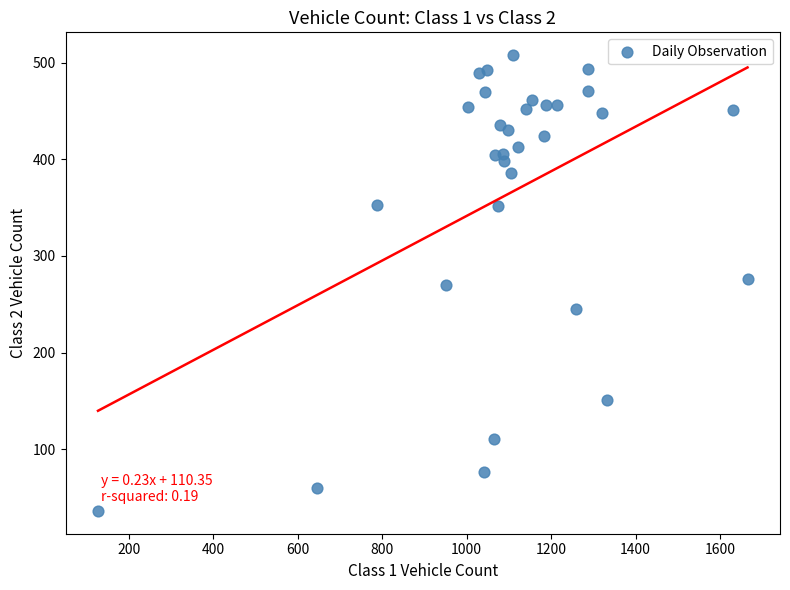

What is the range of Y values (max minus min)?

472